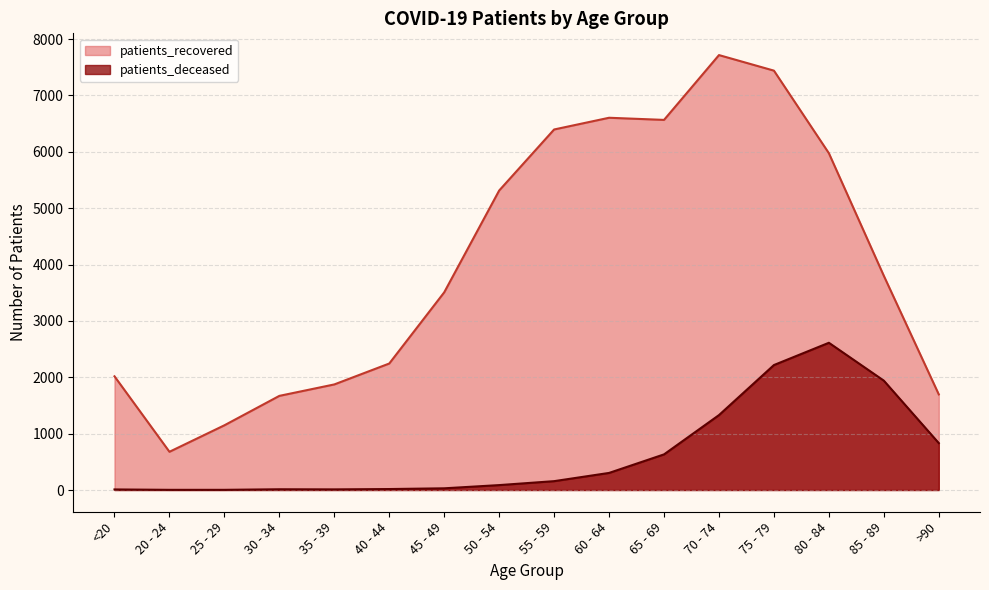

Which series has the largest total across all categories?

patients_recovered